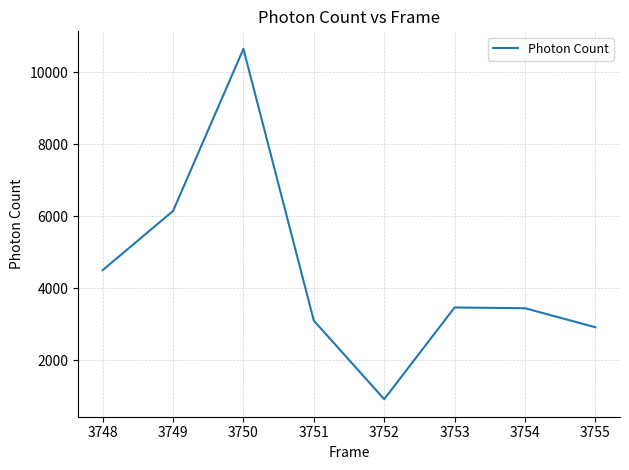

Which has a higher value, 3749 or 3748?

3749